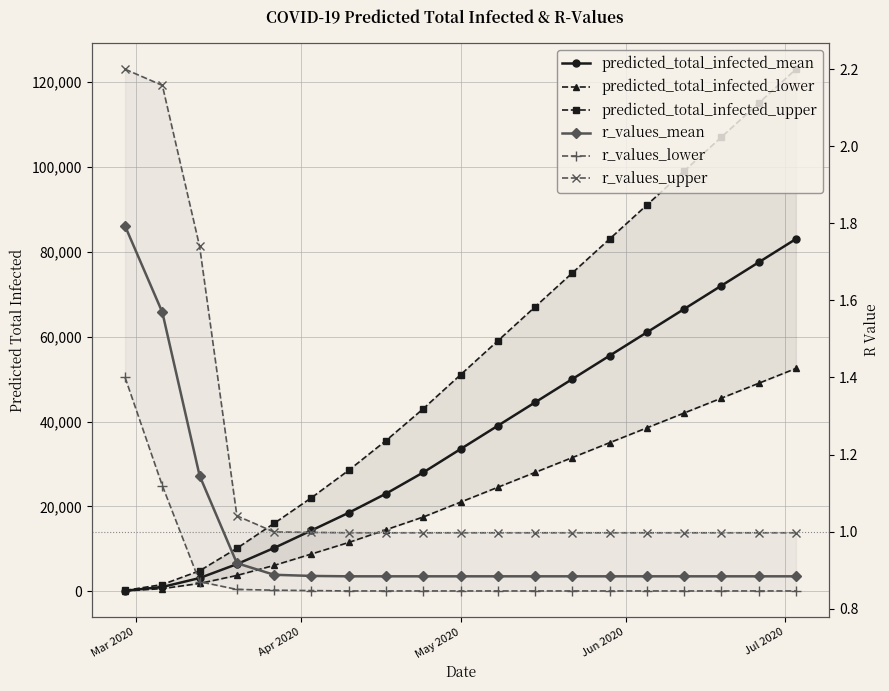

At how many categories does at least one series exceed 54752?

9